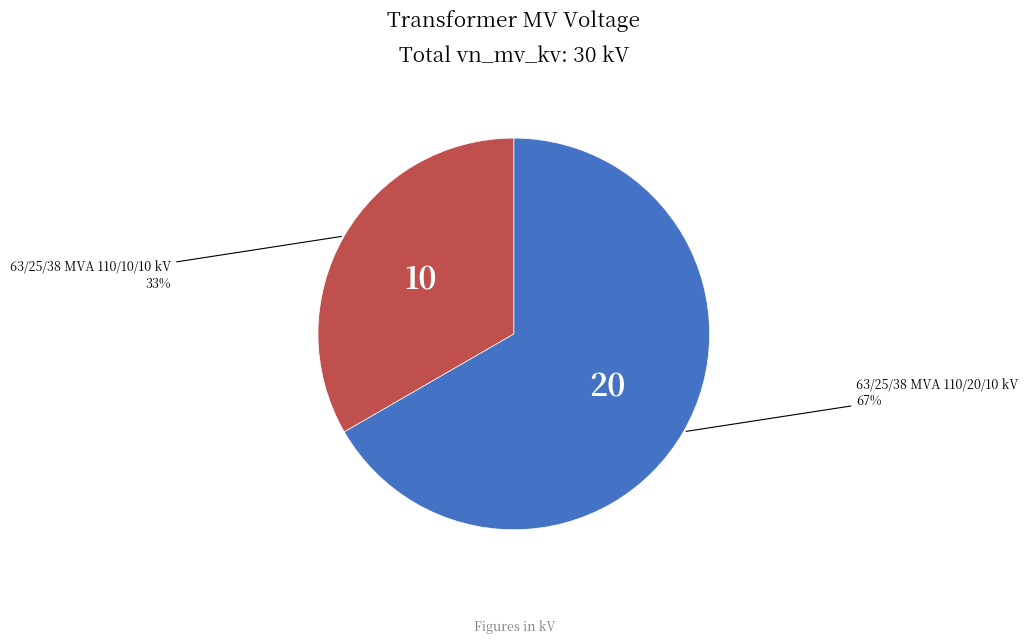

To the nearest percent, what portion does 63/25/38 MVA 110/10/10 kV represent?

33%